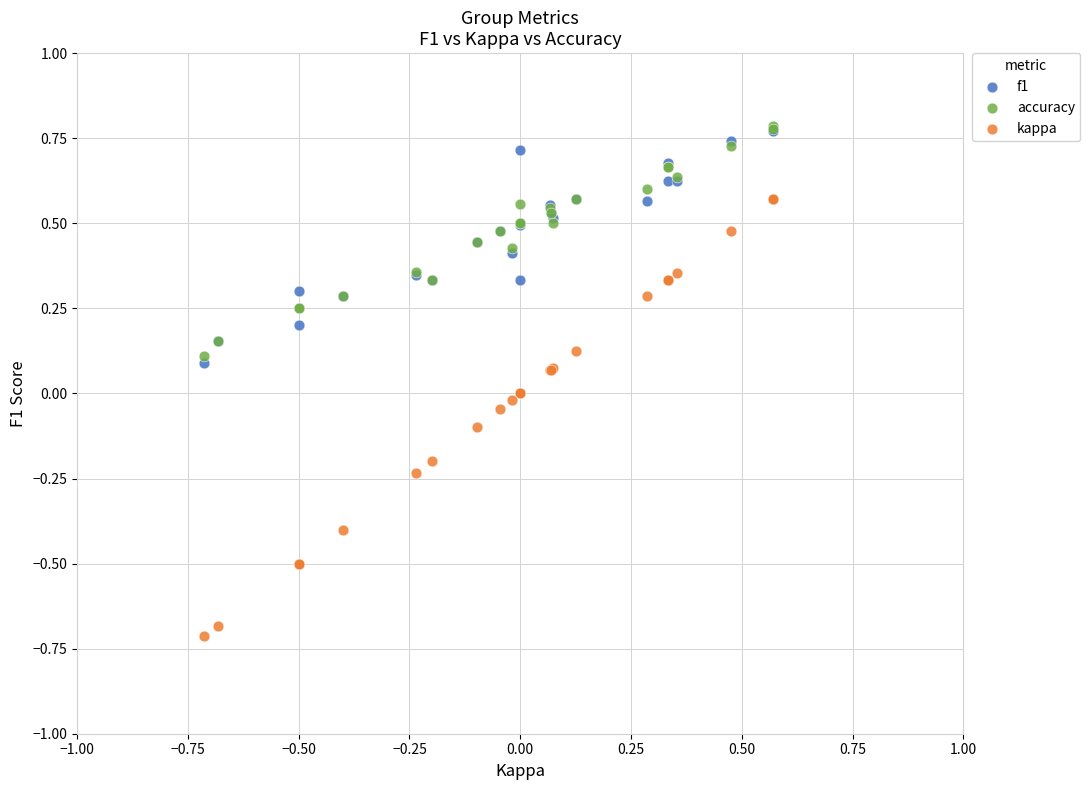

What are all the series names shown in the legend?

f1, accuracy, kappa